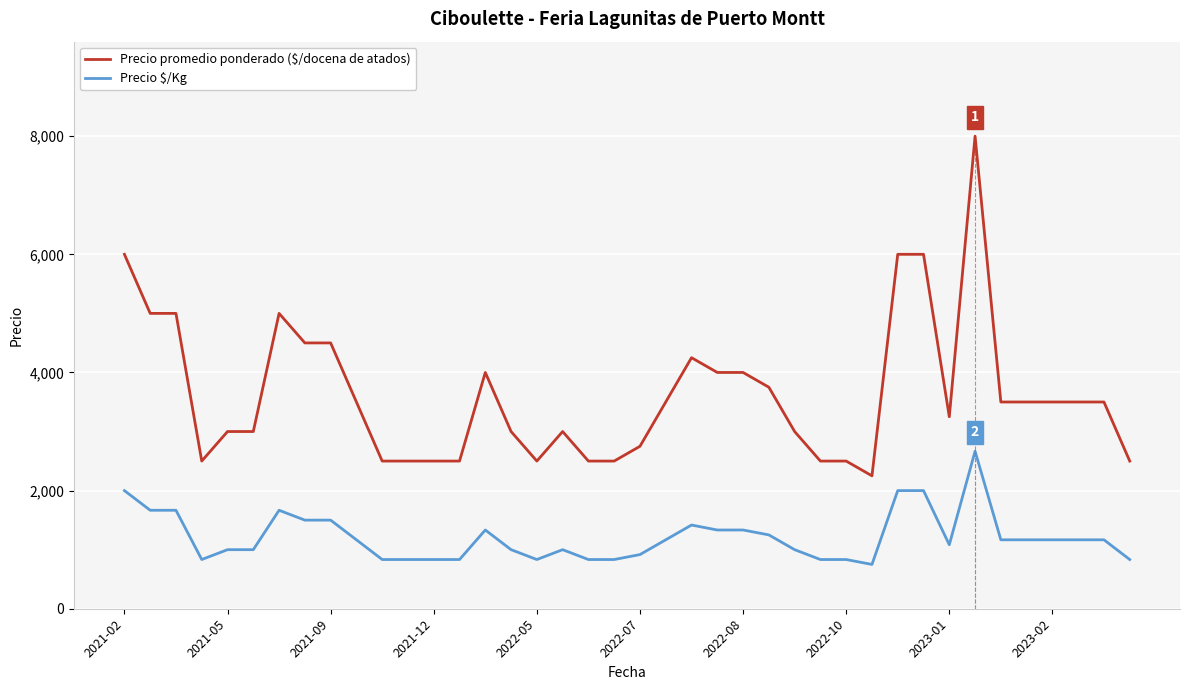

True or false: Precio $/Kg and Precio promedio ponderado ($/docena de atados) intersect in this chart.

False